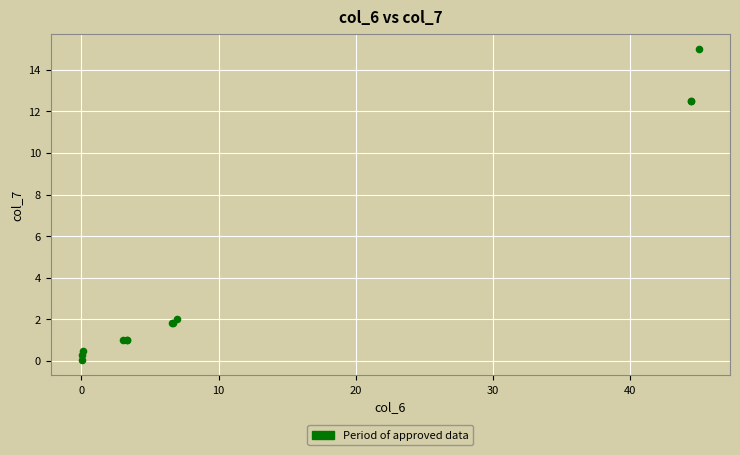

What Y value in the scatter plot is closest to 7?

2.0